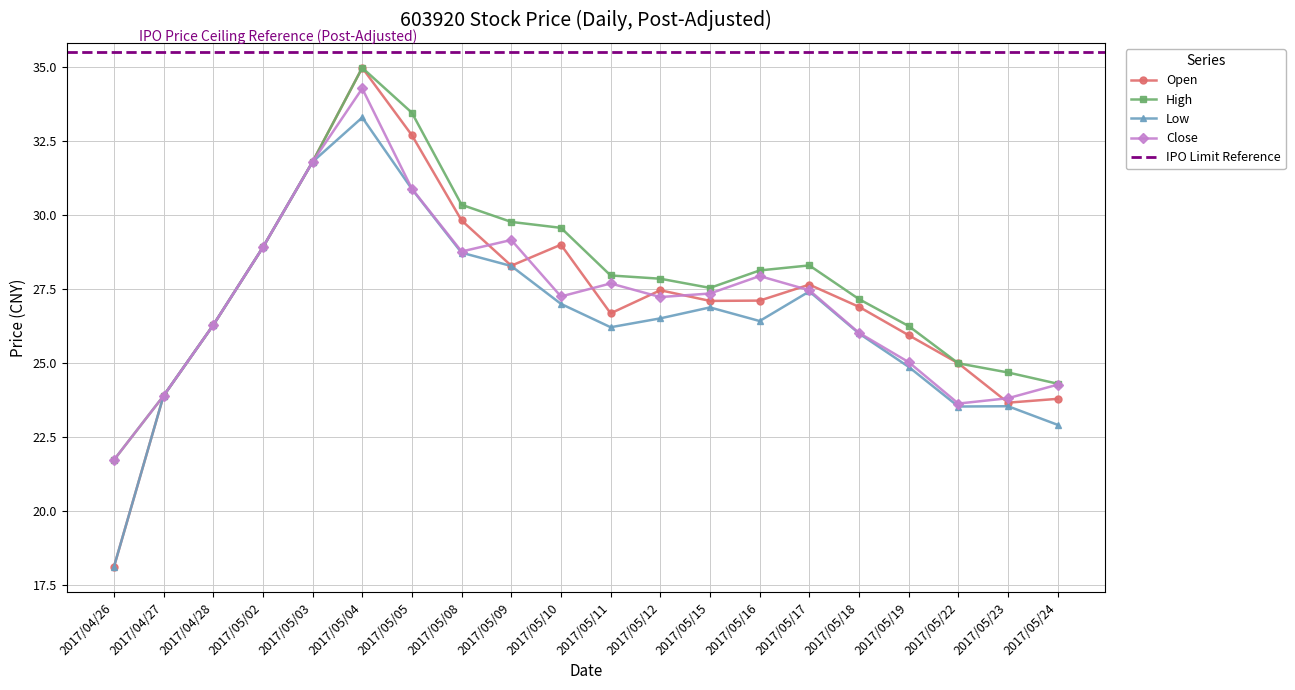

At which category does the chart reach its minimum across all series?

2017/04/26